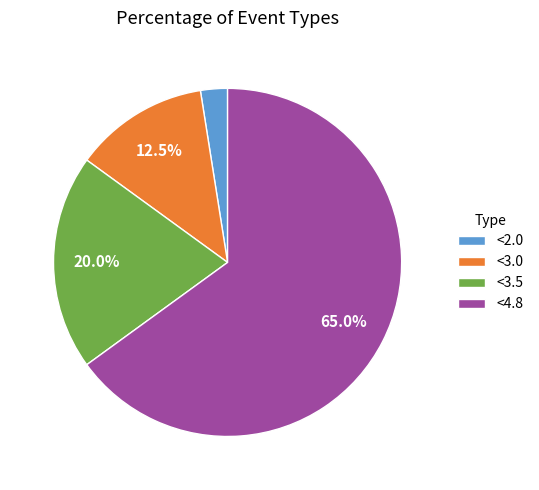

What percentage is the <3.5 slice, to the nearest percent?

20%